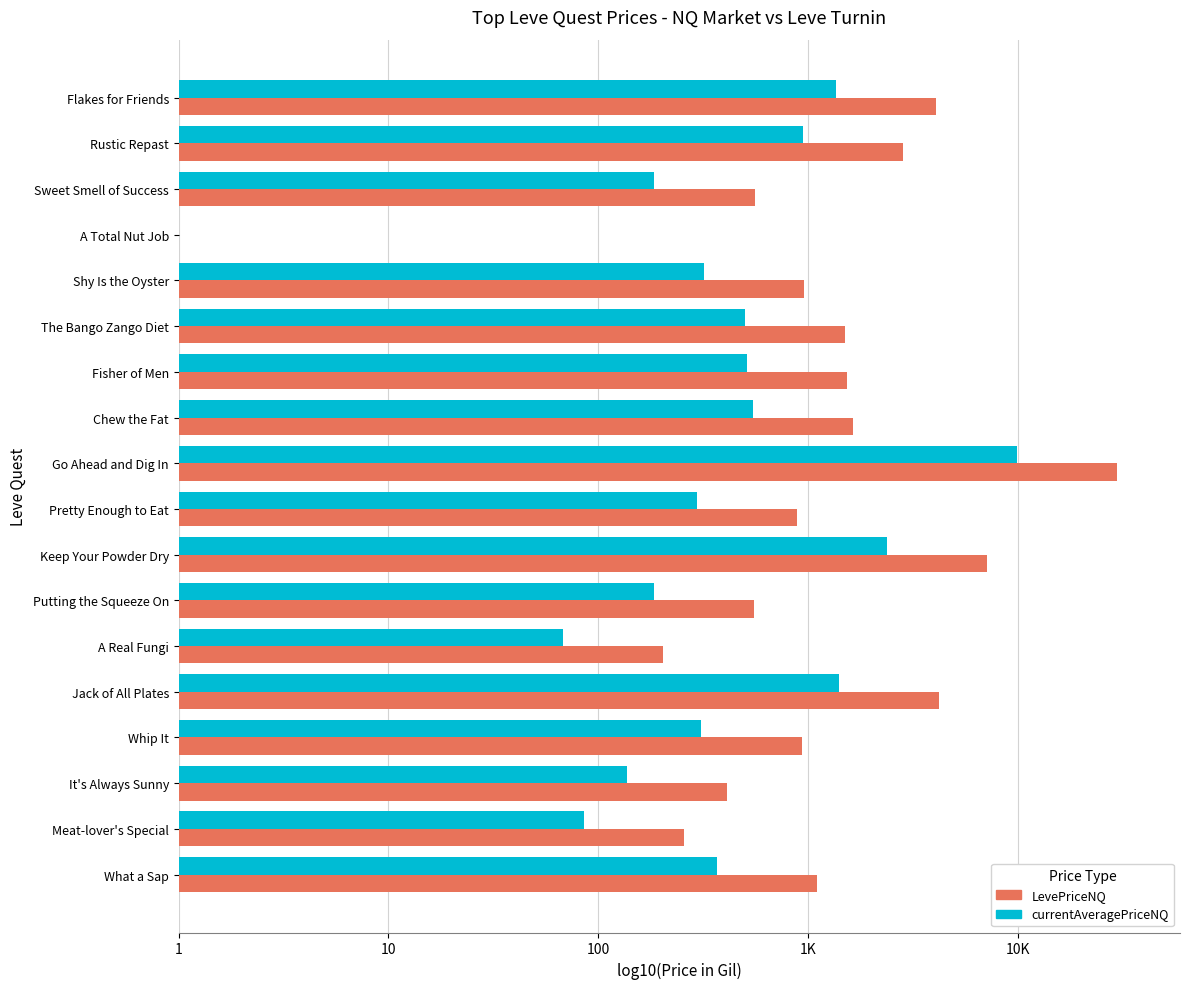

What are all the series names shown in the legend?

LevePriceNQ, currentAveragePriceNQ